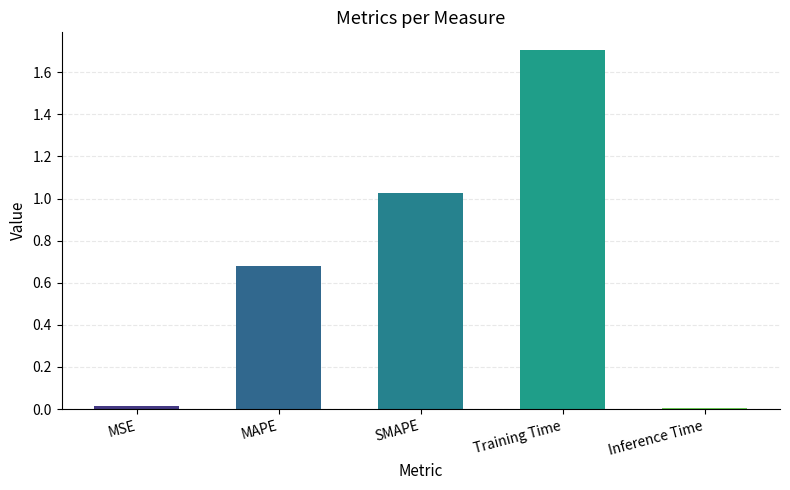

How many data points does each series have?

5